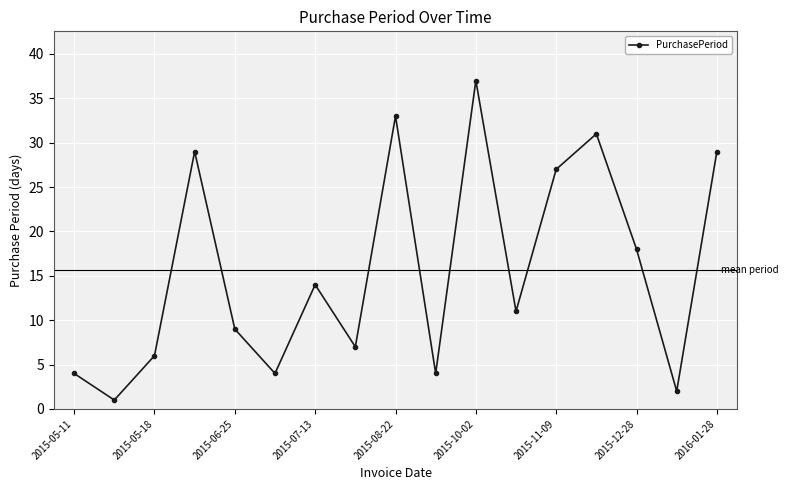

What is the difference between the second highest and minimum values?

32